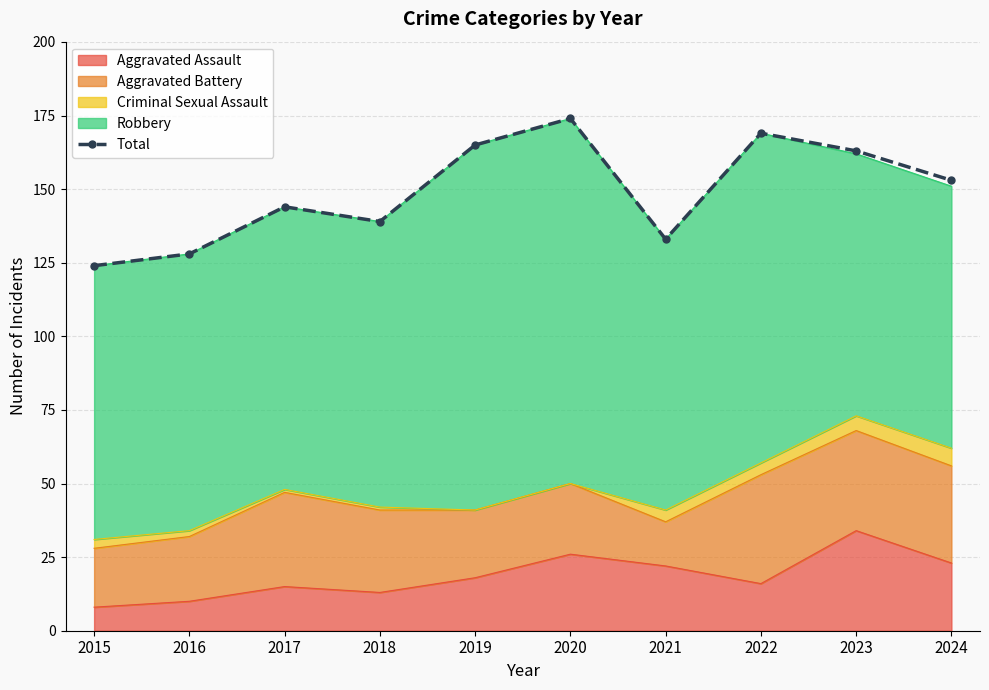

At which label does the data first exceed 153?

2019